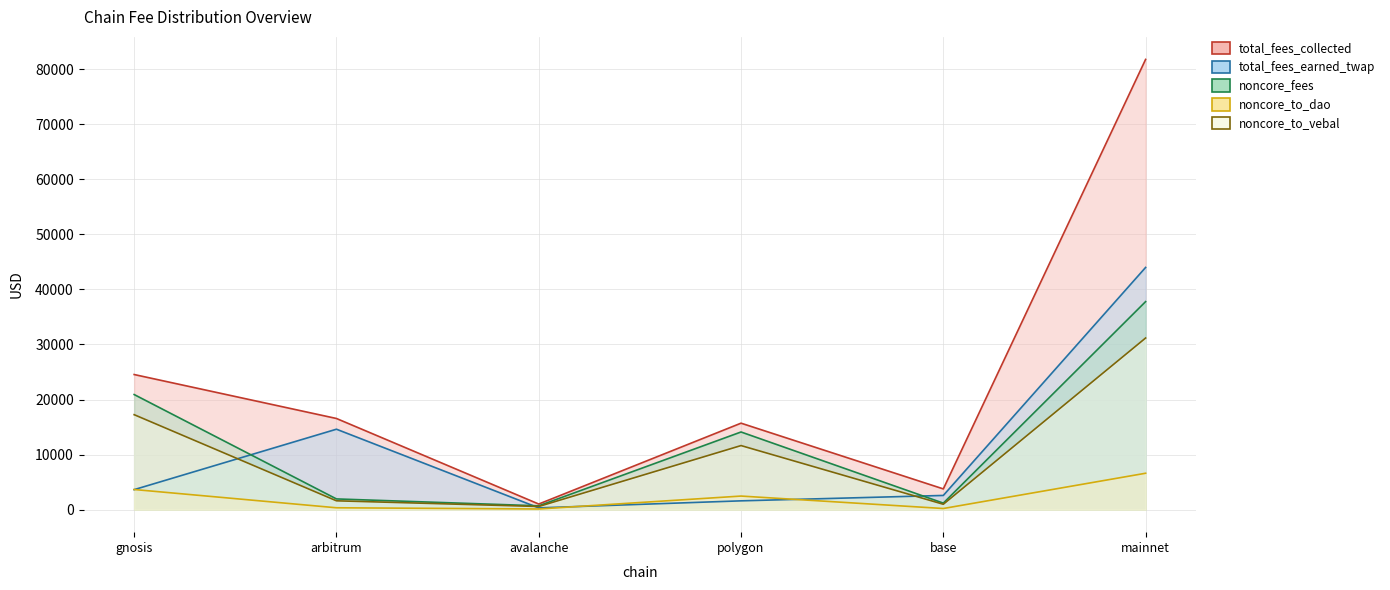

What is the difference between the second highest and second lowest values in the noncore_to_vebal series?

16271.4